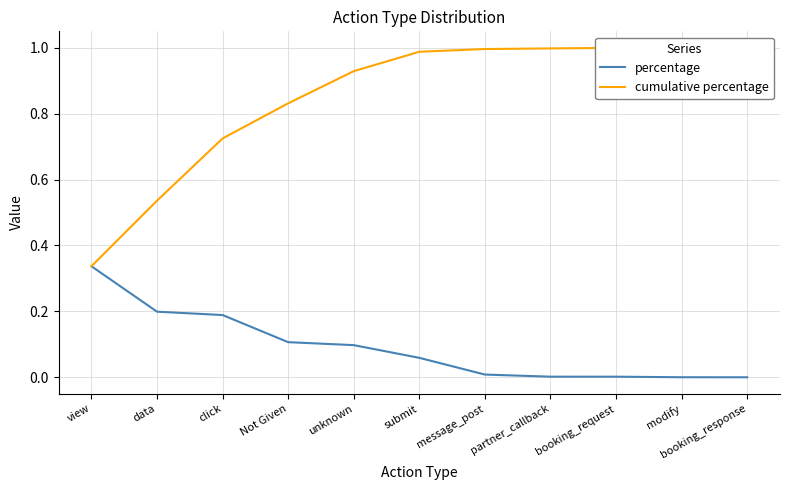

What are all the series names shown in the legend?

percentage, cumulative percentage